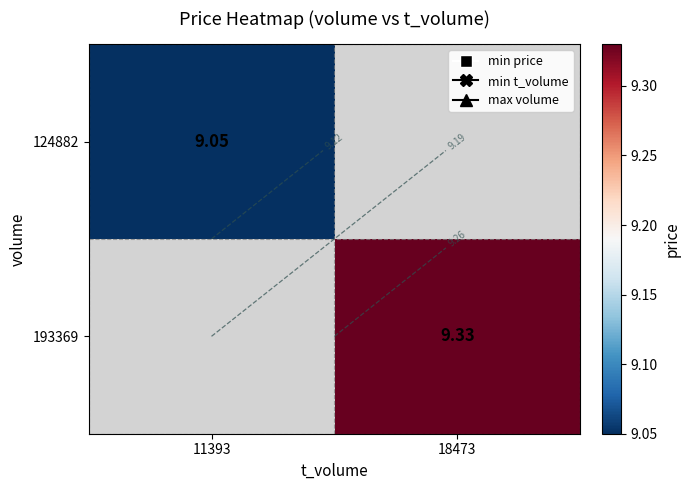

How many categories are shown in the chart?

2